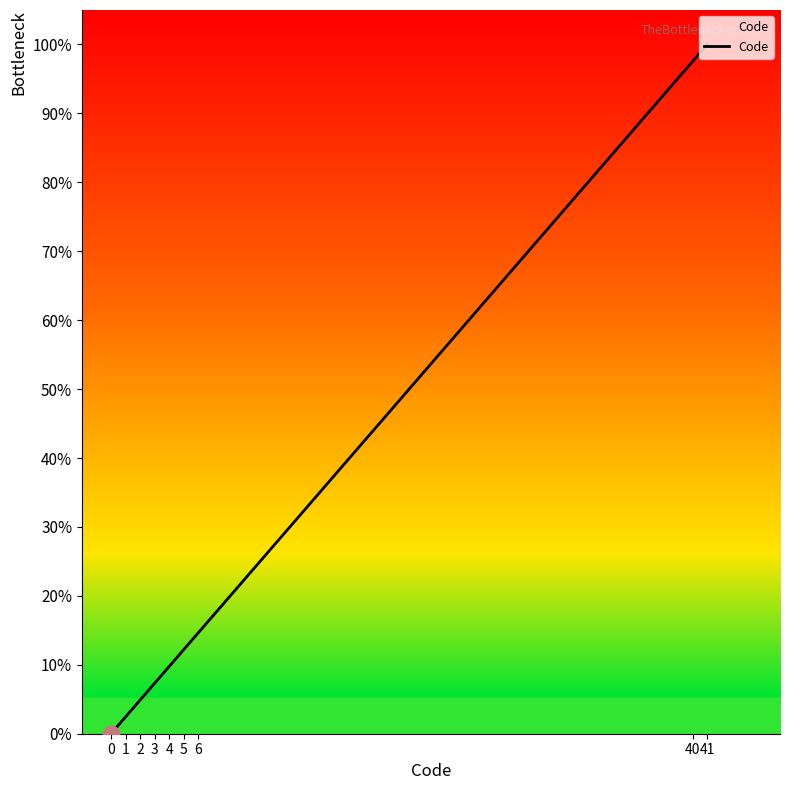

True or false: the data shows 100.0 at 41.

True